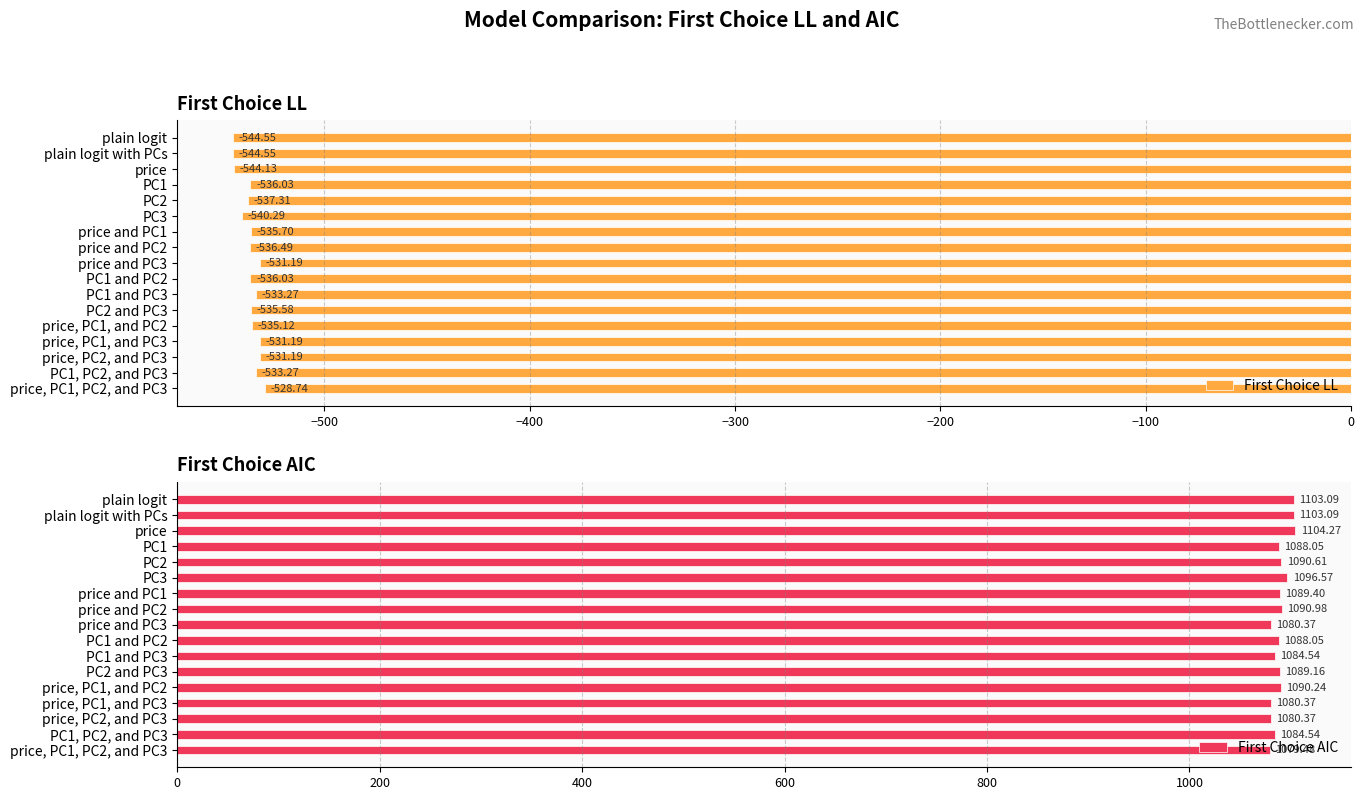

What is the difference between the First Choice LL values at plain logit with PCs and price?

0.4